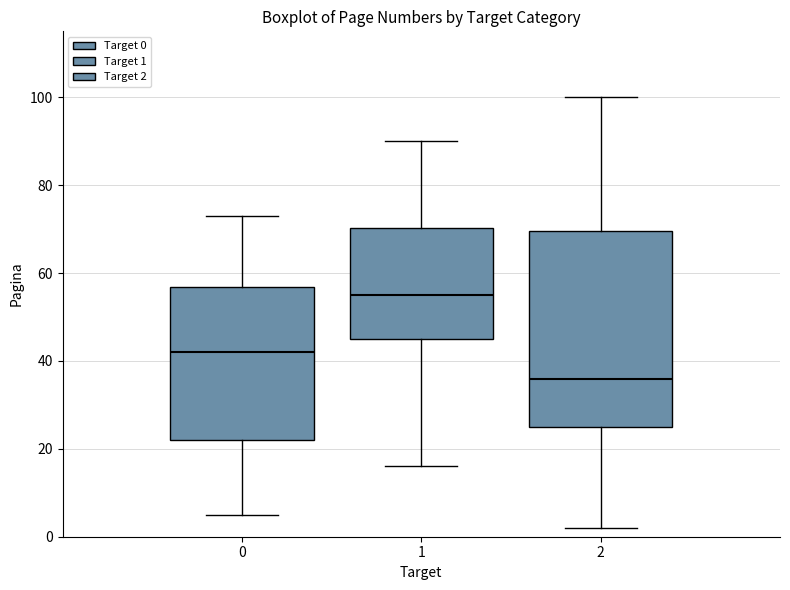

Where is the upper edge of the box at x = 1 on the y-axis? The values are not printed on the chart, so give them approximately, as read against the axis.

70